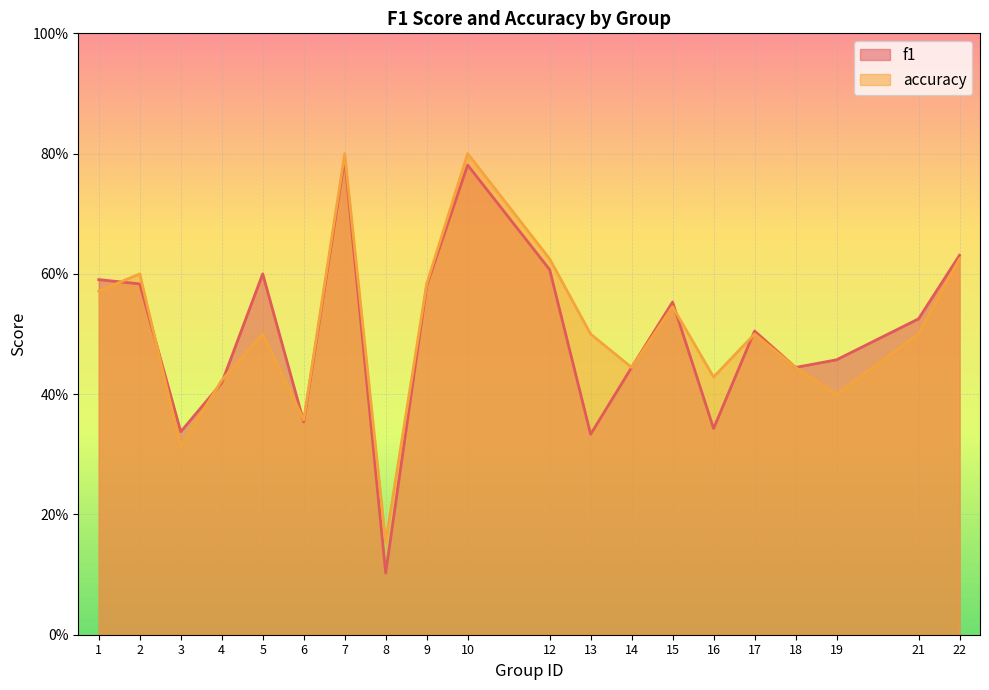

What are all the series names shown in the legend?

f1, accuracy